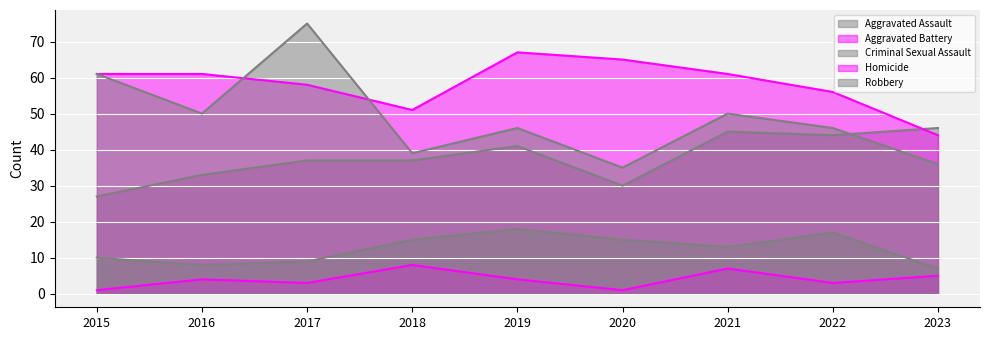

What is the greatest value displayed?

75